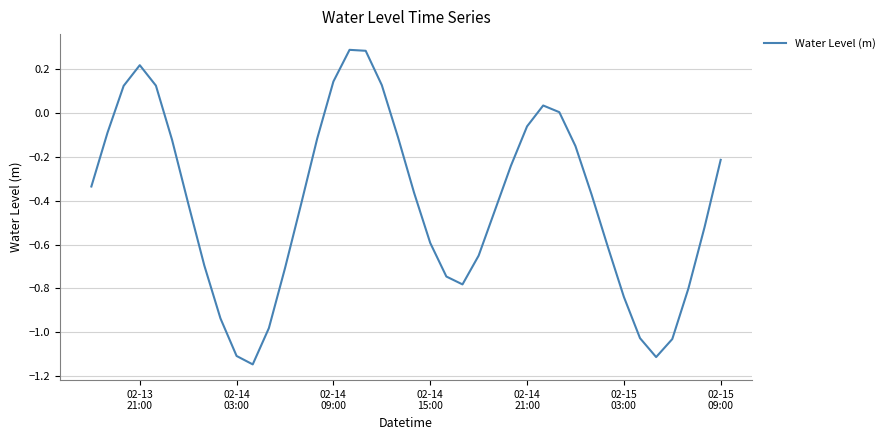

What is the difference between the maximum and minimum values?

1.4